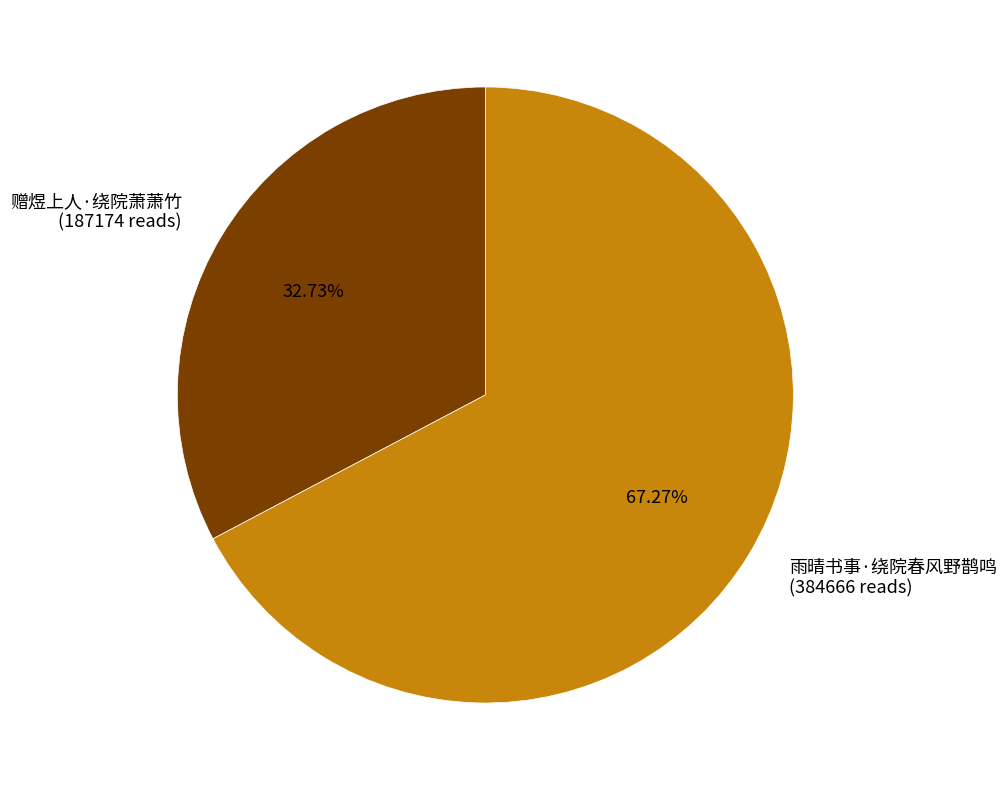

True or false: 雨晴书事·绕院春风野鹊鸣 accounts for 67% of the total.

True